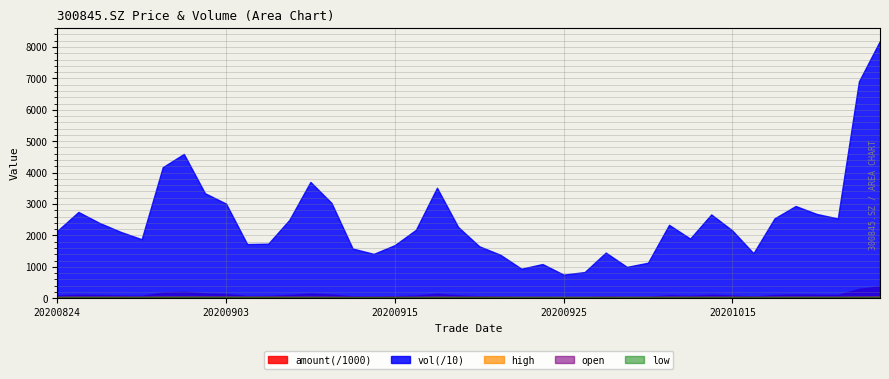

Rank the series by their maximum value, from lowest to highest.

low, open, high, vol, amount